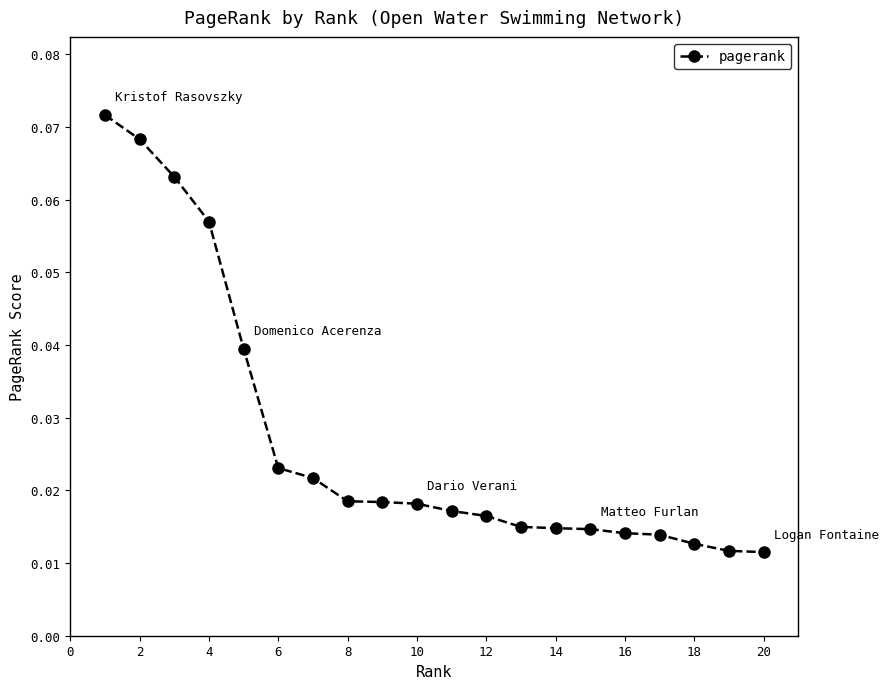

Does the chart have visible grid lines?

No